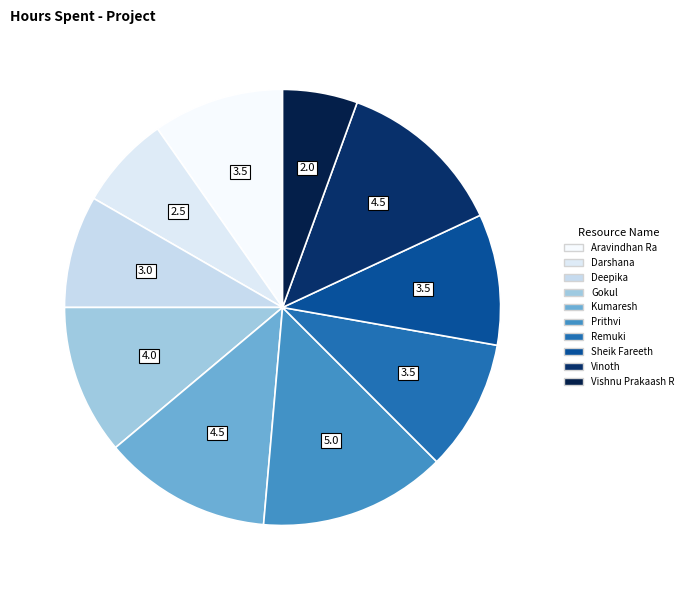

Count the number of slices in the pie.

10